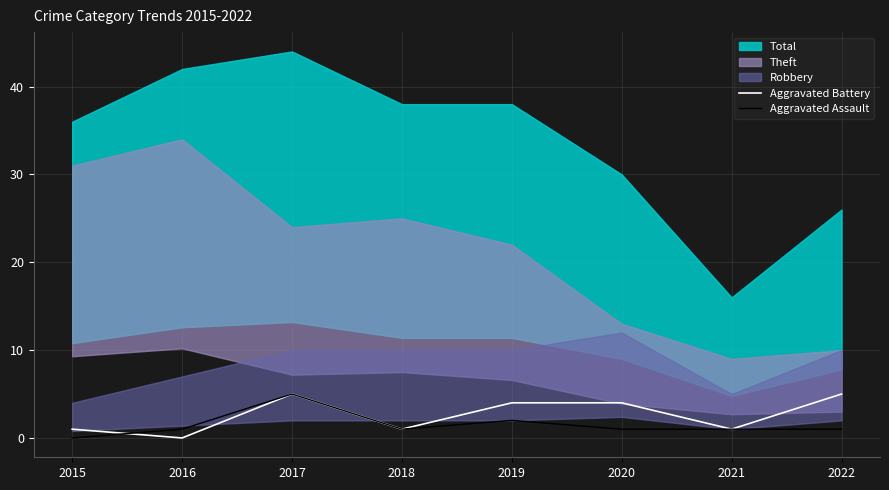

What is the highest value of the Aggravated Assault series?

5